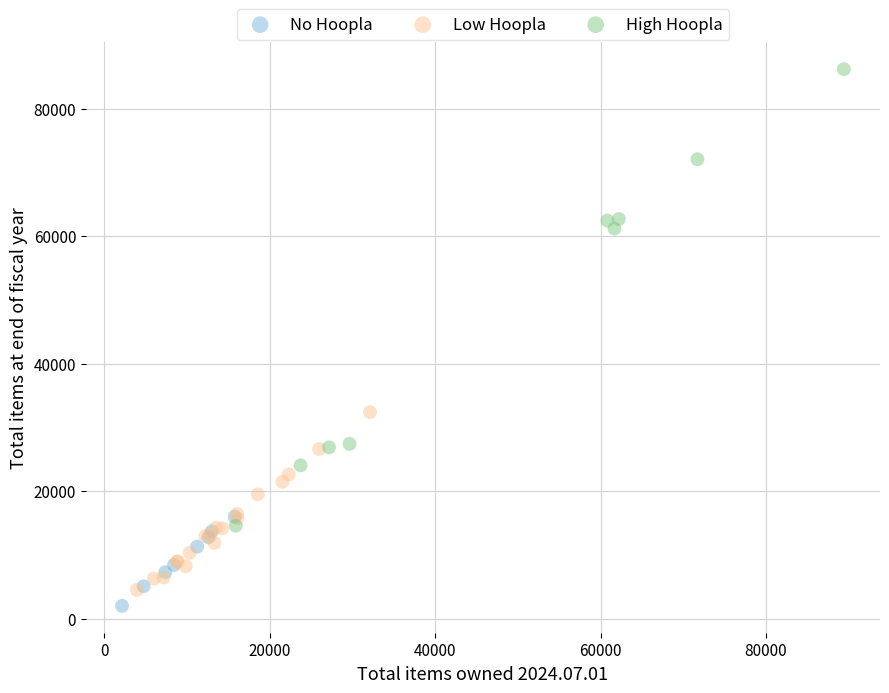

Which series has the widest spread of Y values?

High Hoopla